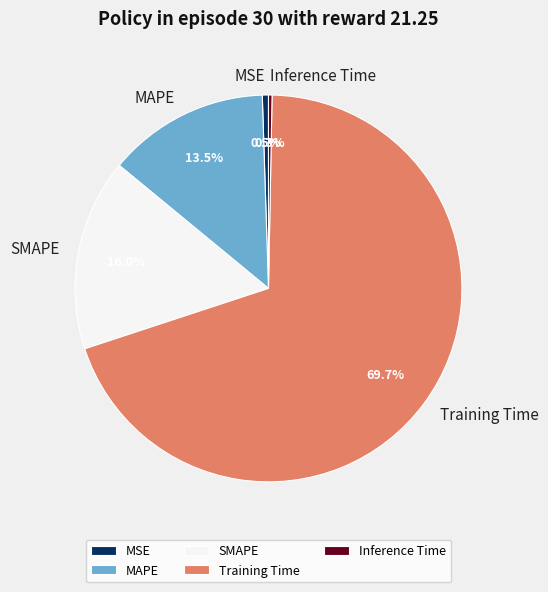

Is MSE the majority of the pie?

No